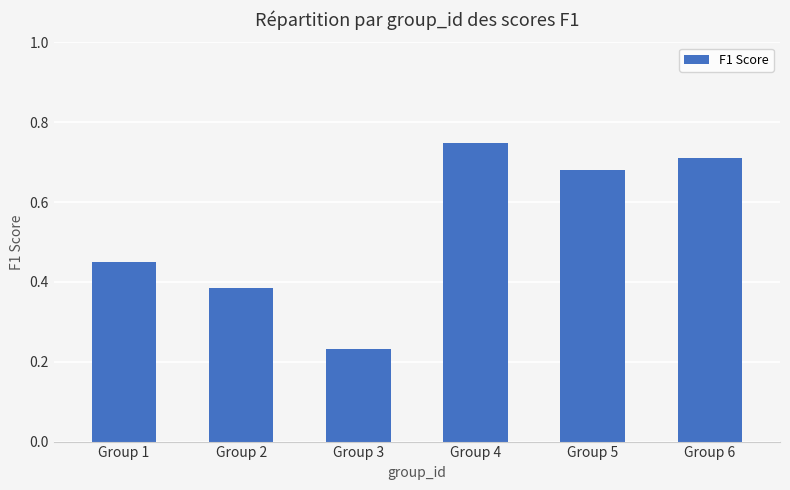

The chart shows a value of 0.1 at Group 1. True or false?

False